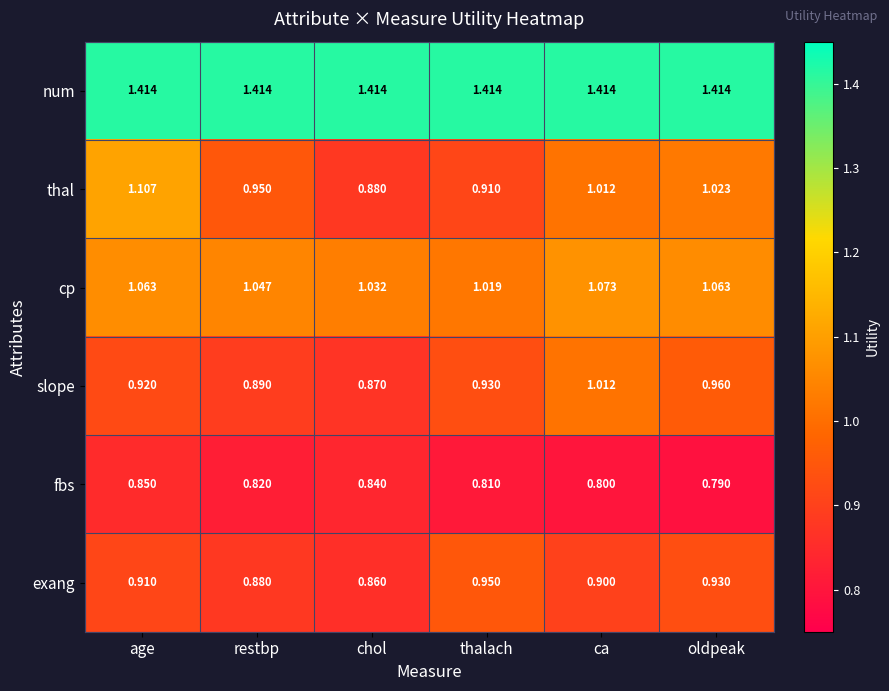

Rank the series by their maximum value, from lowest to highest.

fbs, exang, slope, cp, thal, num